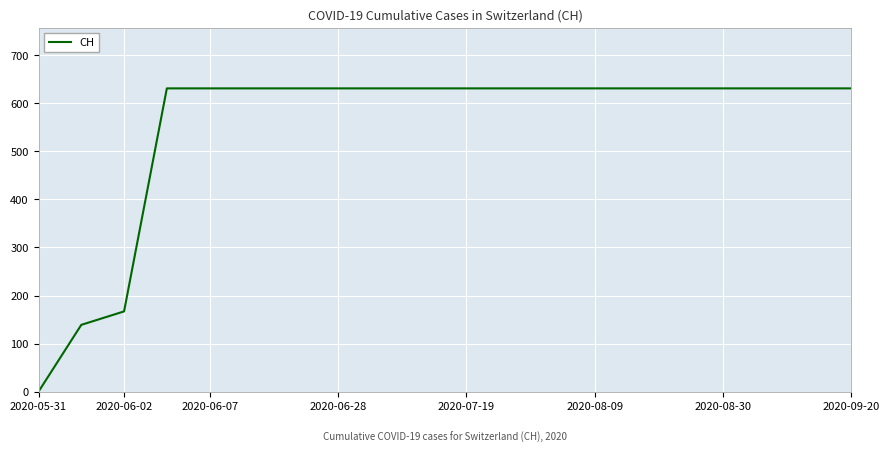

Reading left to right, list all the values displayed in this chart.

0	139	167	631	631	631	631	631	631	631	631	631	631	631	631	631	631	631	631	631